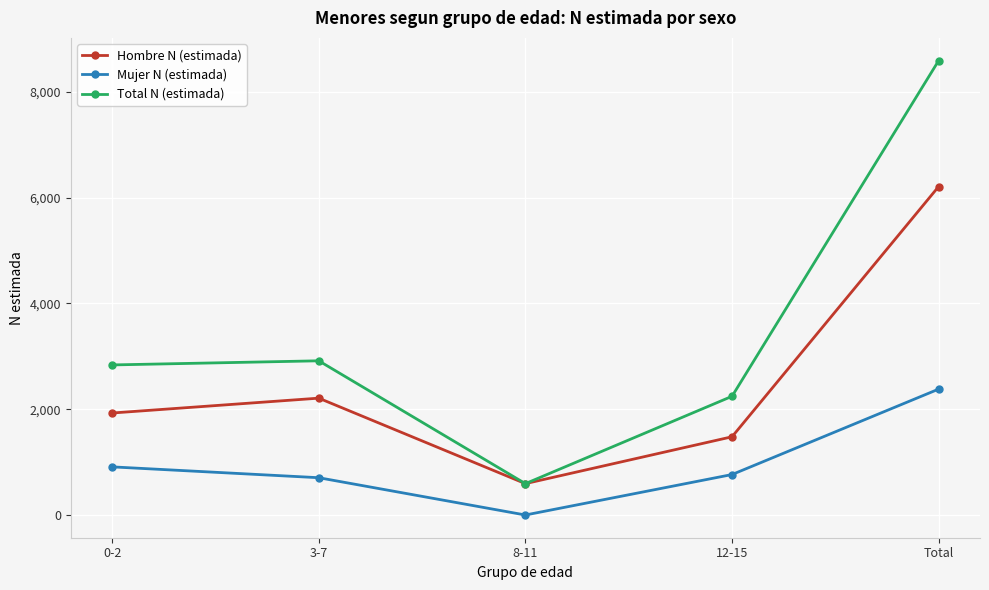

True or false: Mujer N (estimada) and Hombre N (estimada) intersect in this chart.

False